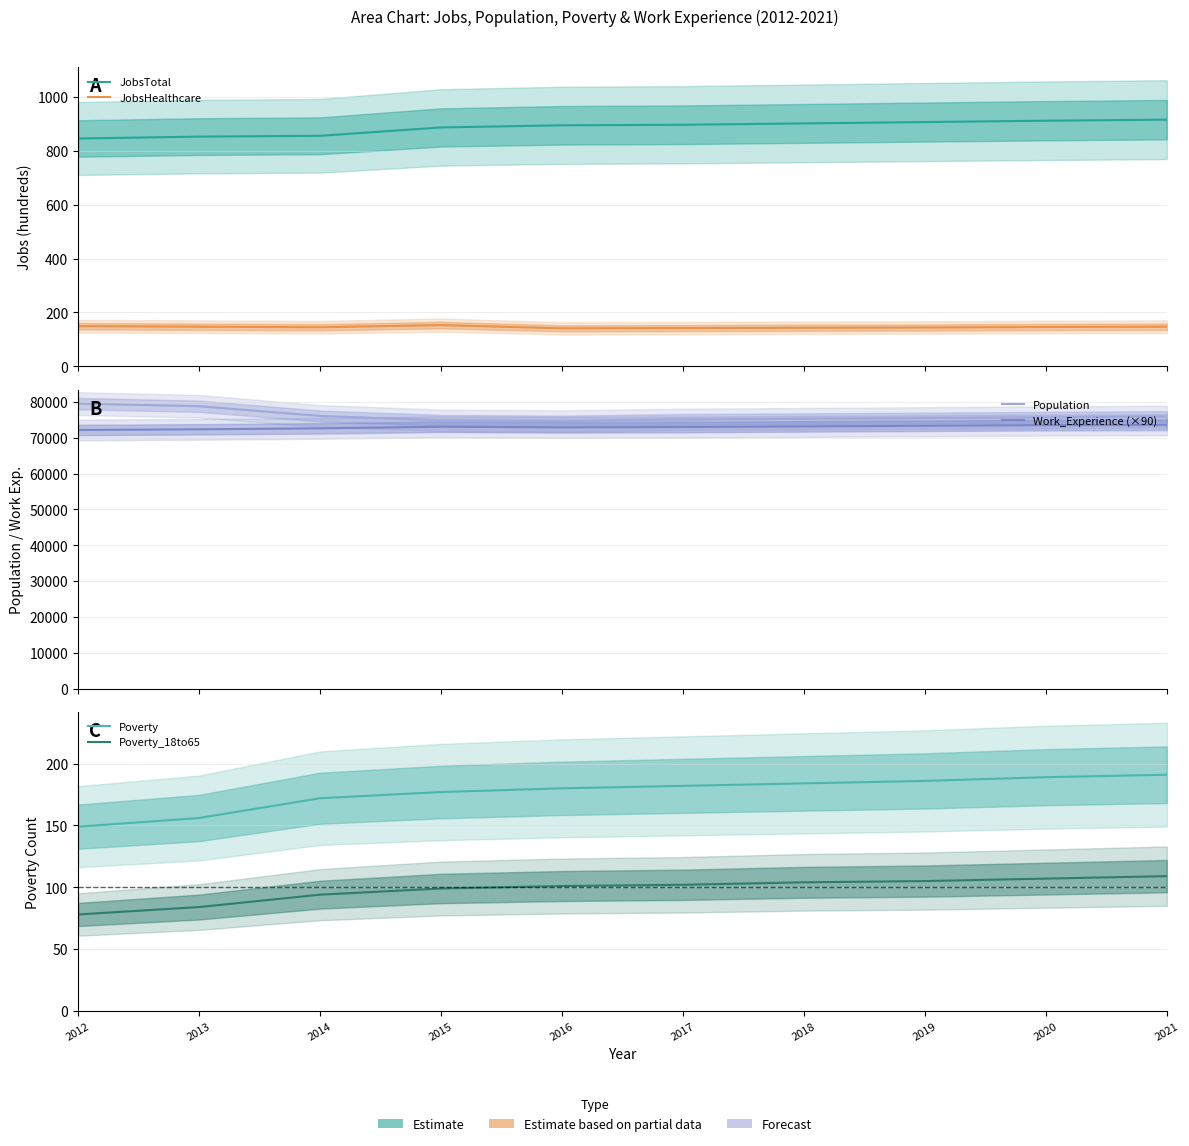

Reading left to right, list all the values displayed in this chart.

JobsTotal: 846	853	856	887	895	897	902	907	912	916
JobsHealthcare: 149	147	145	153	141	142	143	144	146	147
Population: 79537	78801	76082	74882	74690	75118	75299	75509	75716	75924
Work_Experience (×90): 72180	72360	72630	73080	72900	72990	73170	73350	73530	73620
Poverty: 149	156	172	177	180	182	184	186	189	191
Poverty_18to65: 78	84	94	99	101	102	104	105	107	109